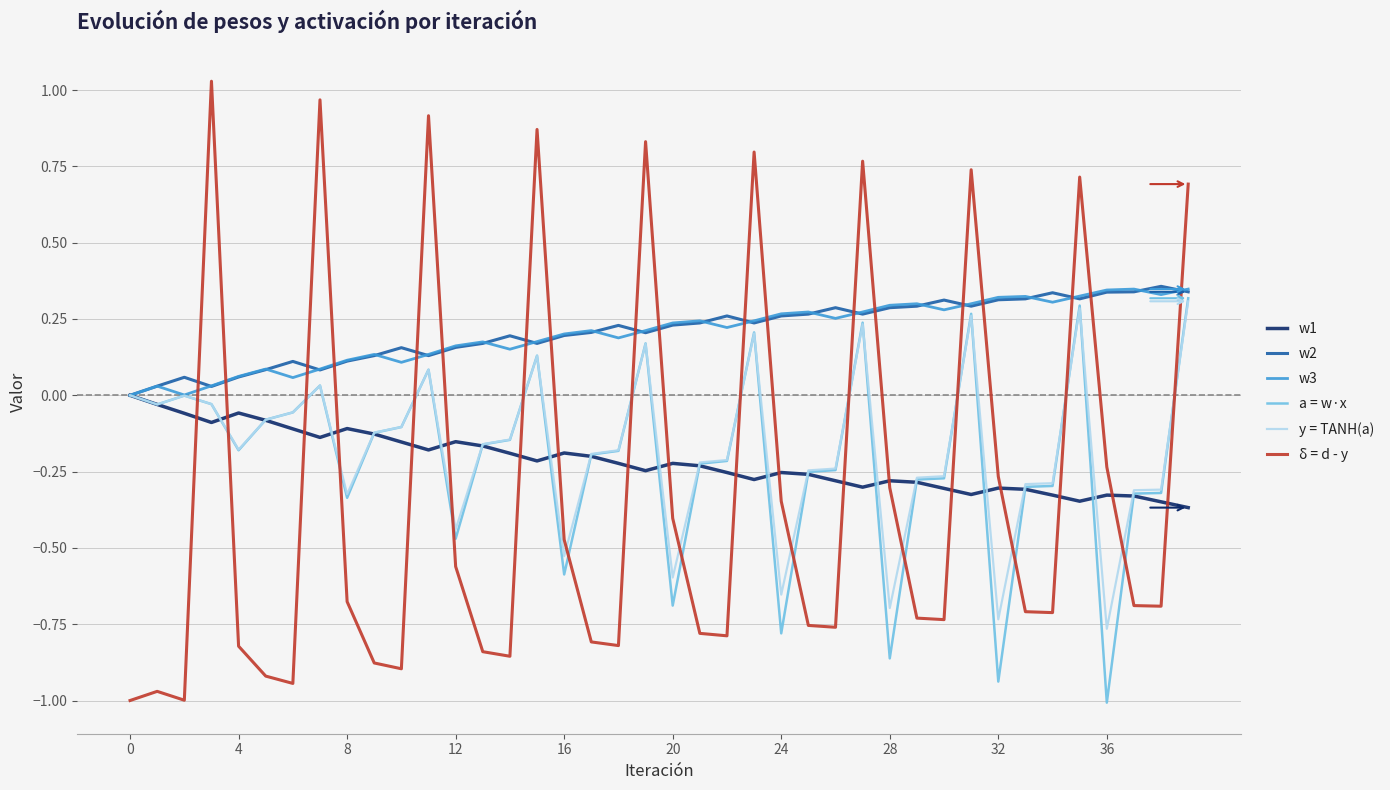

After their last crossing, which series has the higher values: a = w·x or δ = d - y?

δ = d - y